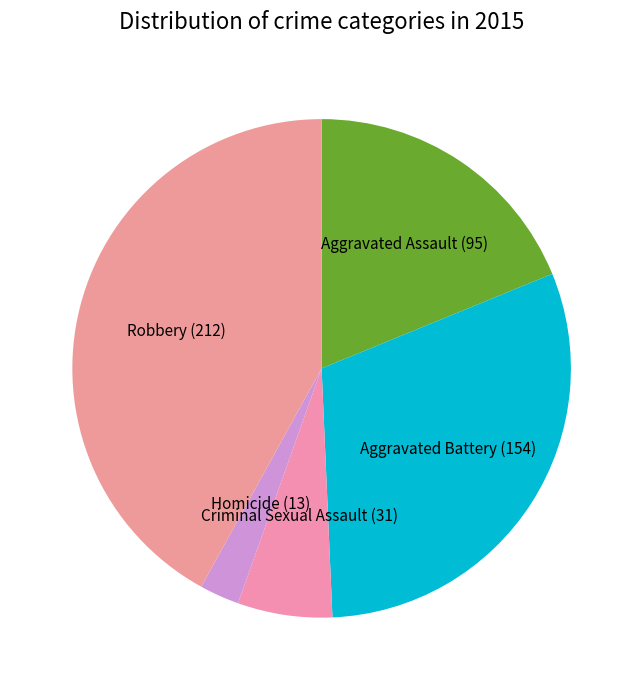

Rank the categories by value from highest to lowest.

Robbery, Aggravated Battery, Aggravated Assault, Criminal Sexual Assault, Homicide